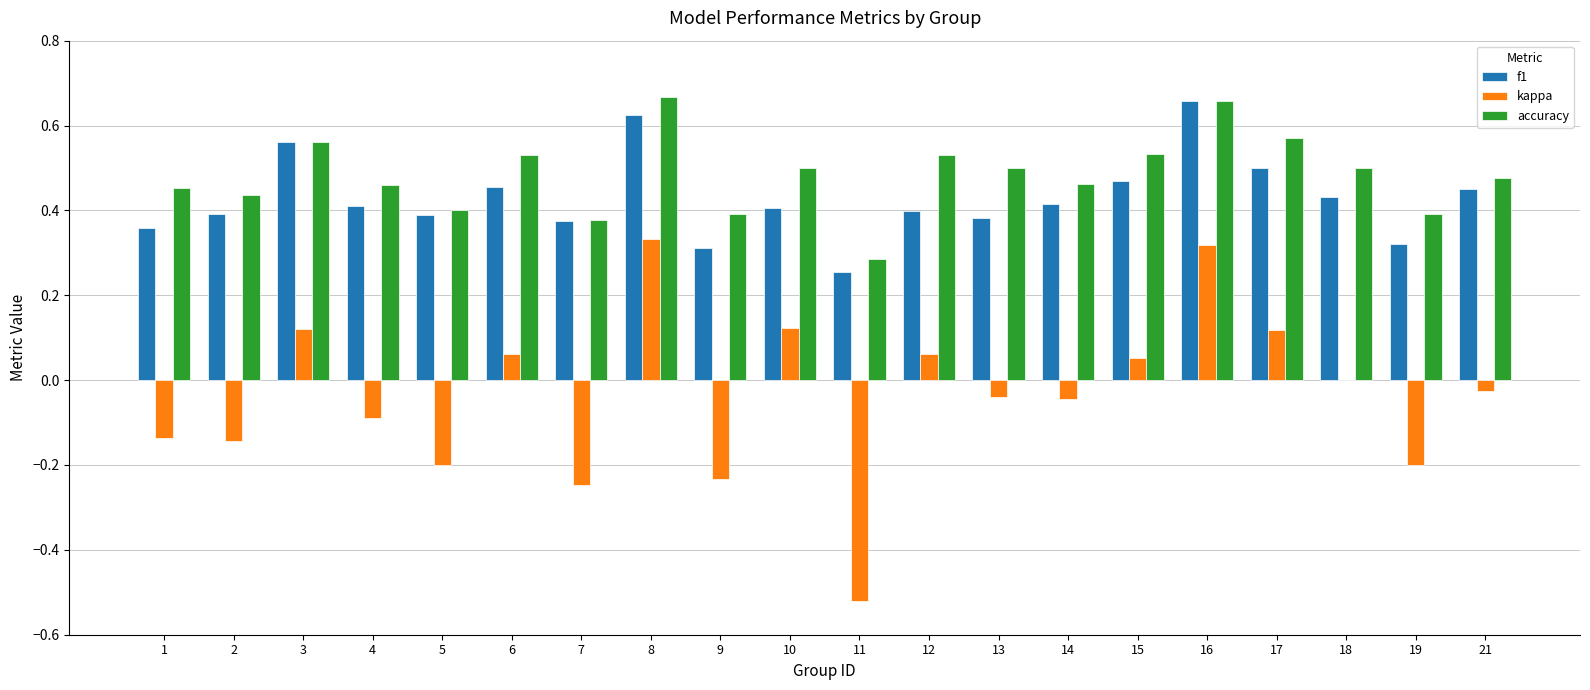

What is the total value across all series at 17?

1.2